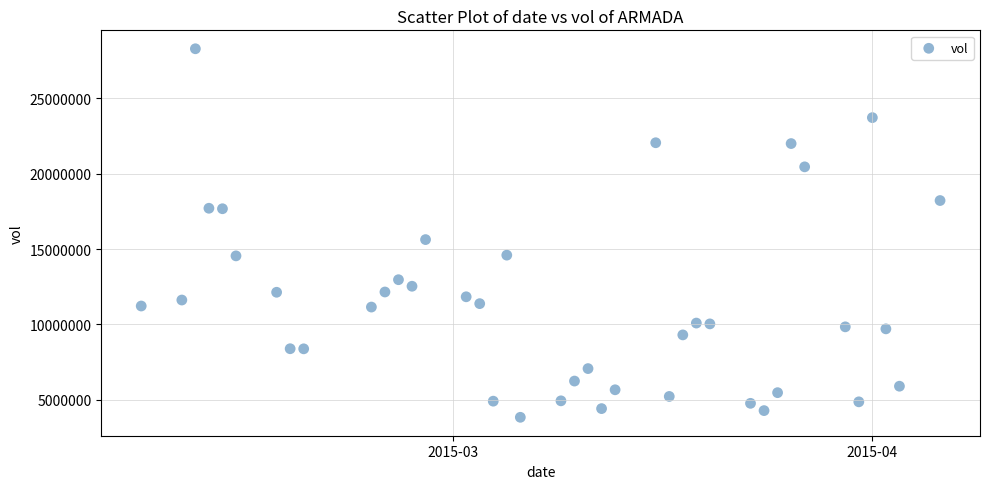

What Y value in the scatter plot is closest to 16061950?

15626400